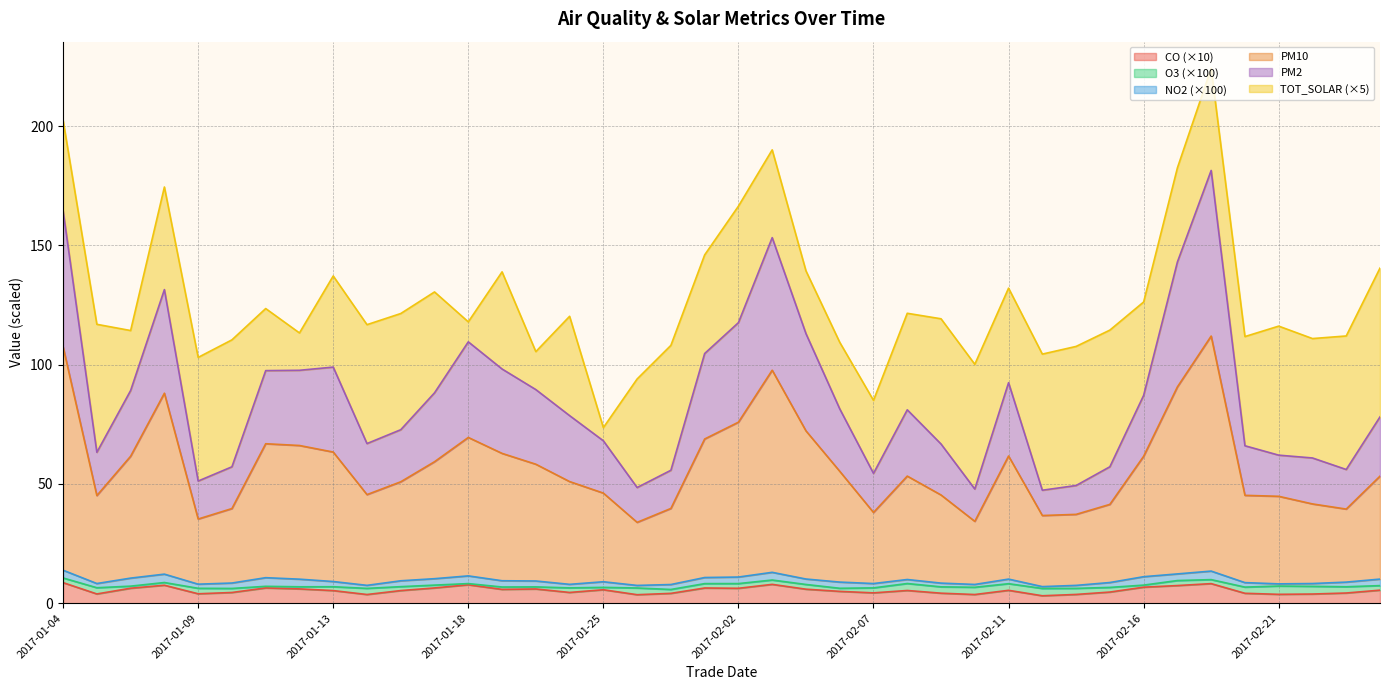

Where does the PM2 series first go above 81?

2017-01-04